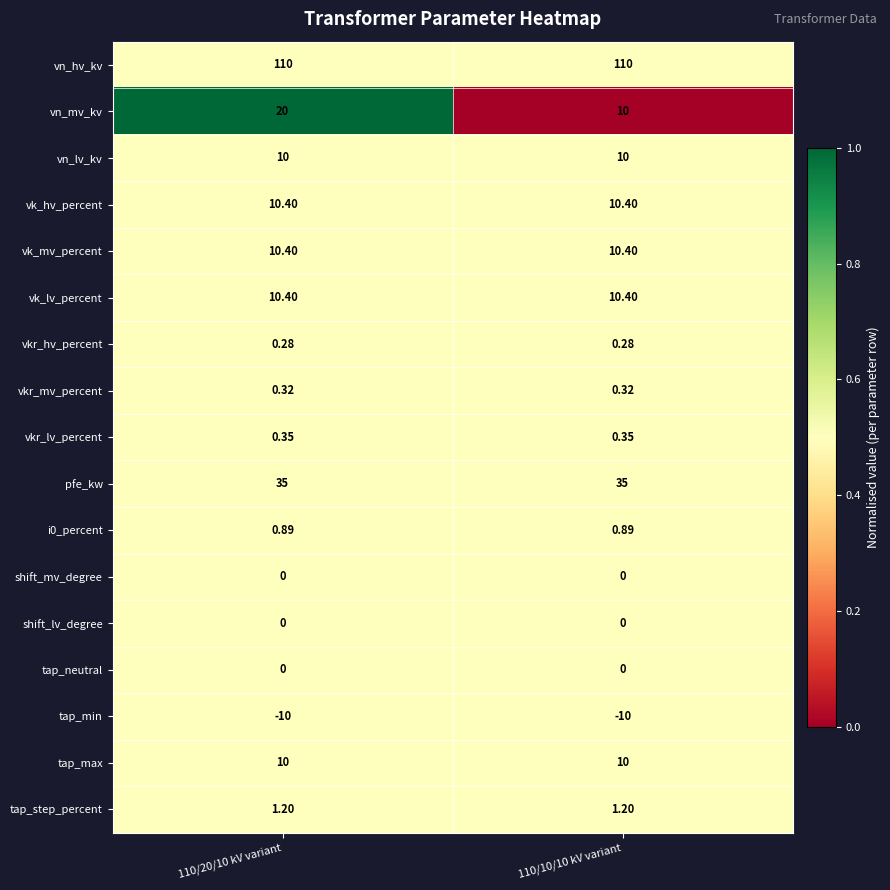

Which series has the largest range (max minus min)?

vn_mv_kv